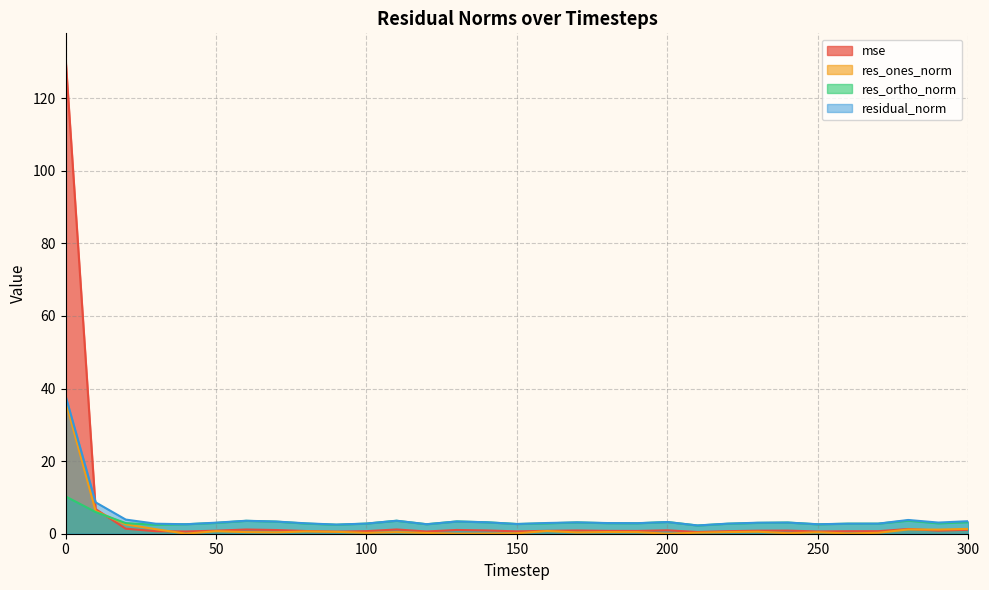

What is the average value of the res_ones_norm series?

1.9